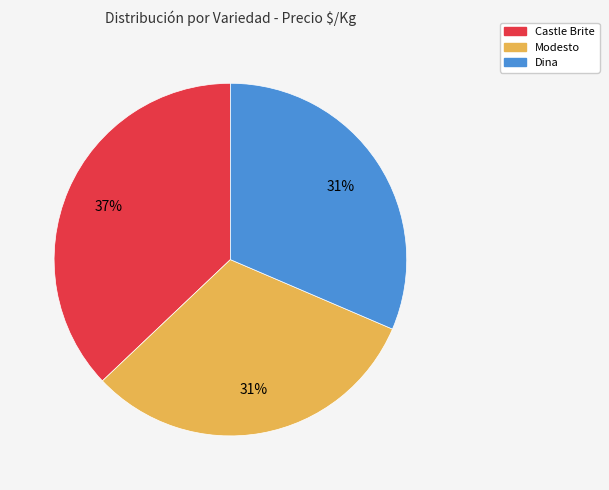

What percentage is the Castle Brite slice, to the nearest percent?

37%